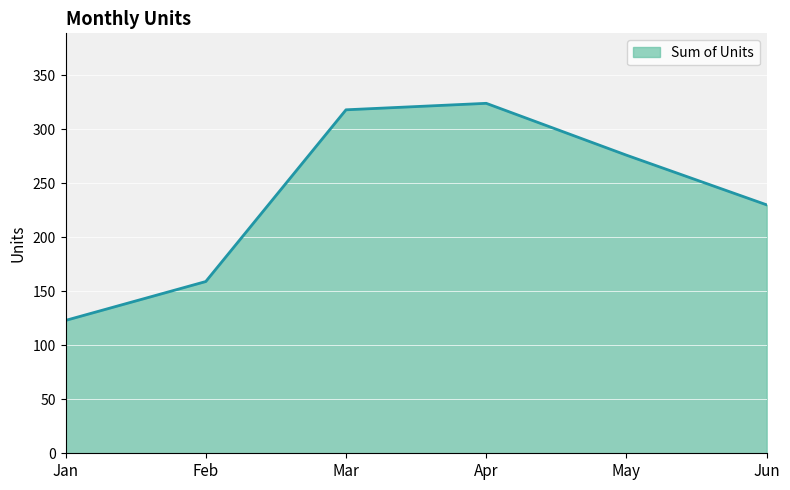

How many lines are shown in the chart?

1